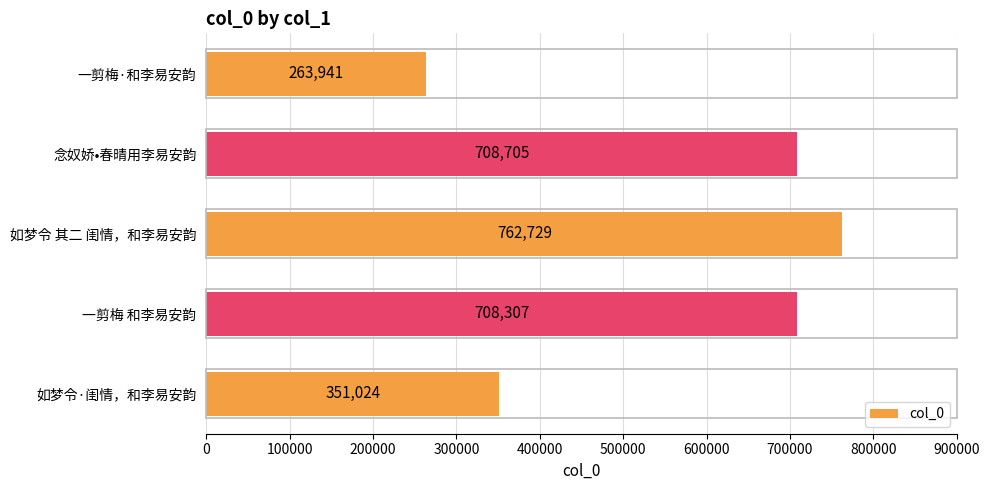

Which has a higher value, 如梦令 其二 闺情，和李易安韵 or 一剪梅·和李易安韵?

如梦令 其二 闺情，和李易安韵